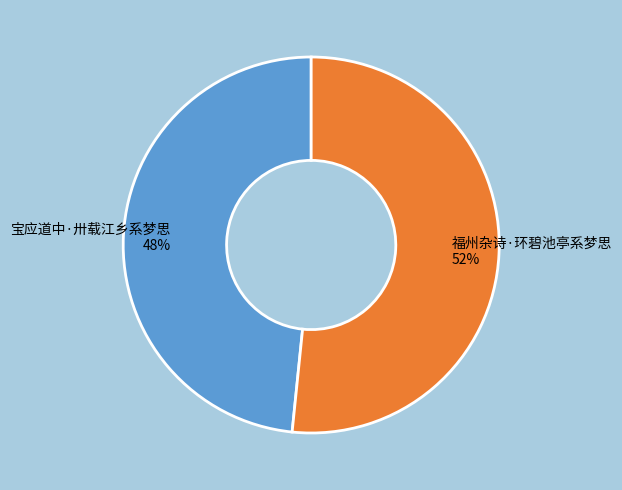

To the nearest percent, what portion does 福州杂诗·环碧池亭系梦思 represent?

52%